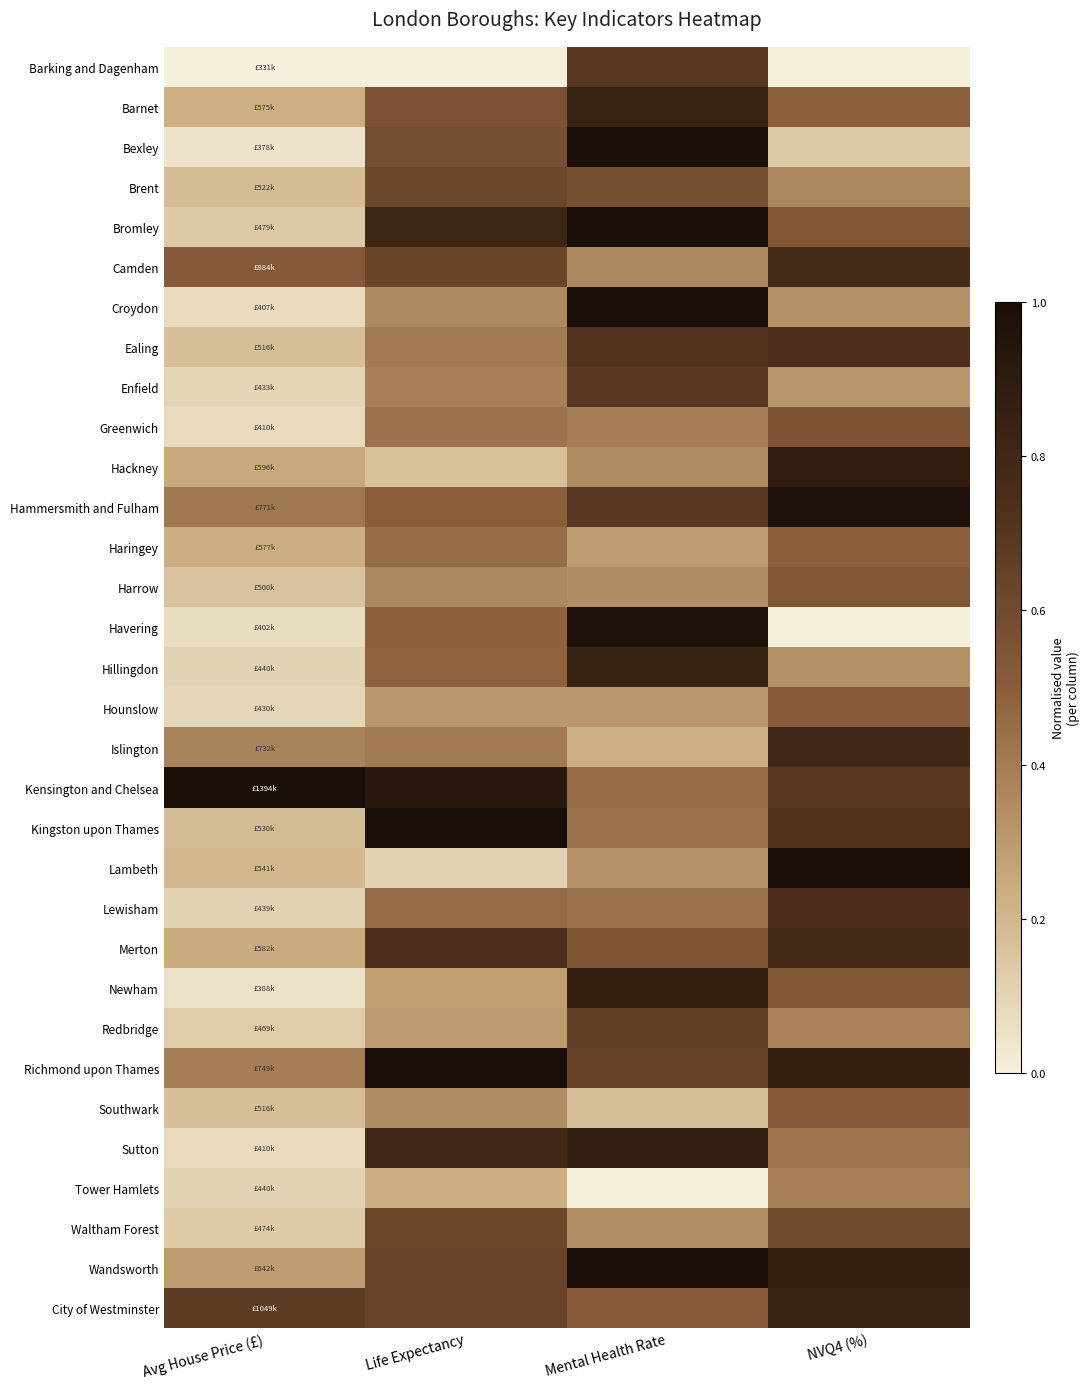

At how many categories does at least one series exceed 0?

4